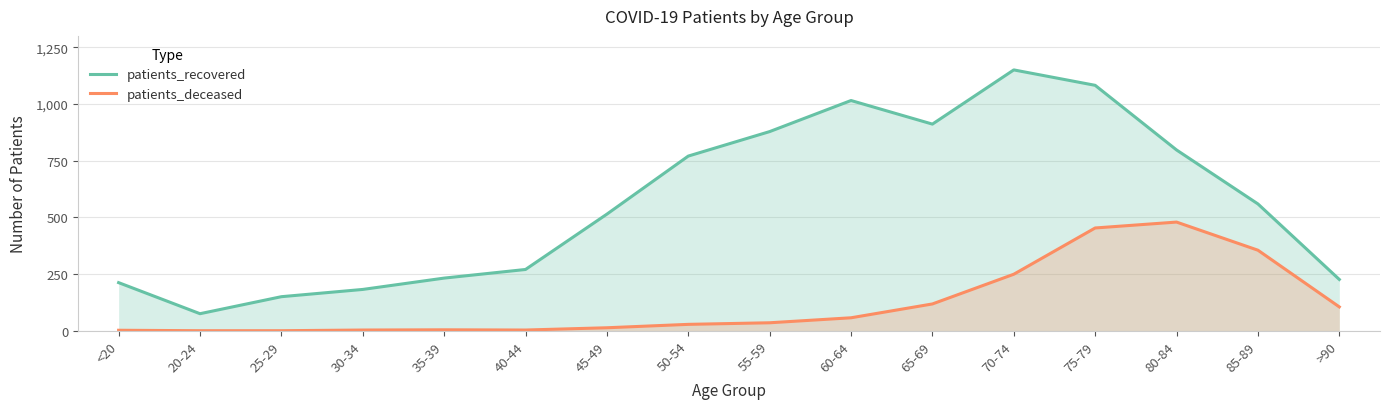

What is the label of the 7th point from the left?

45-49